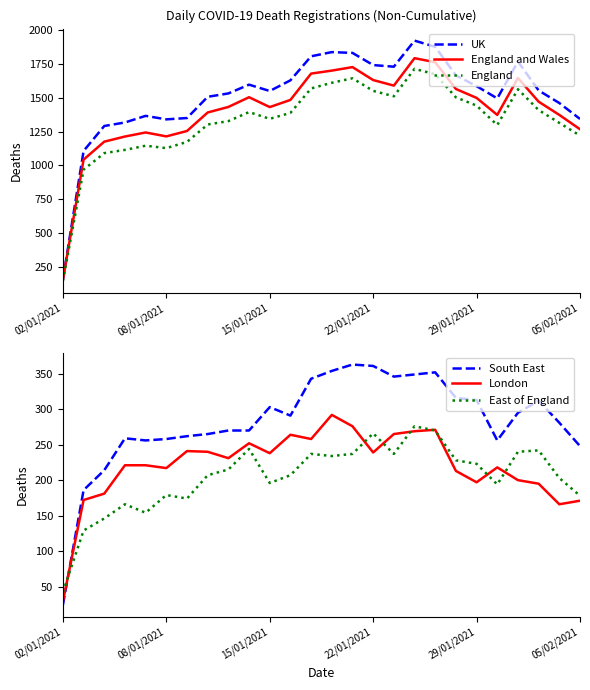

What is the maximum value for East of England?

276